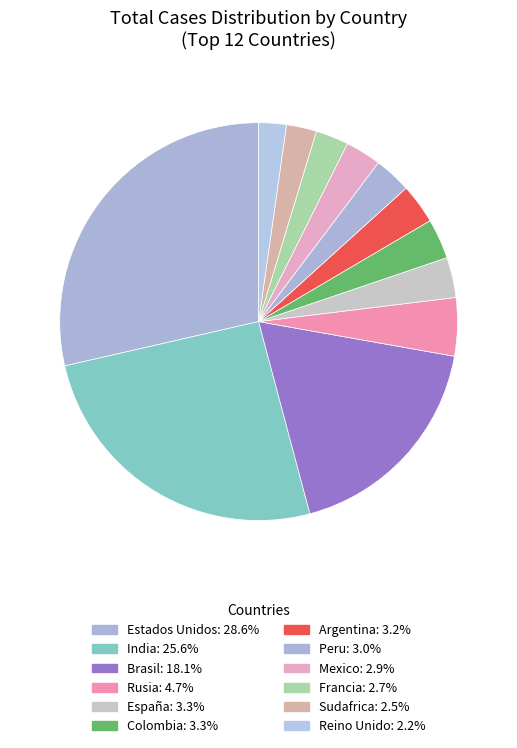

How many slices are in this pie chart?

12